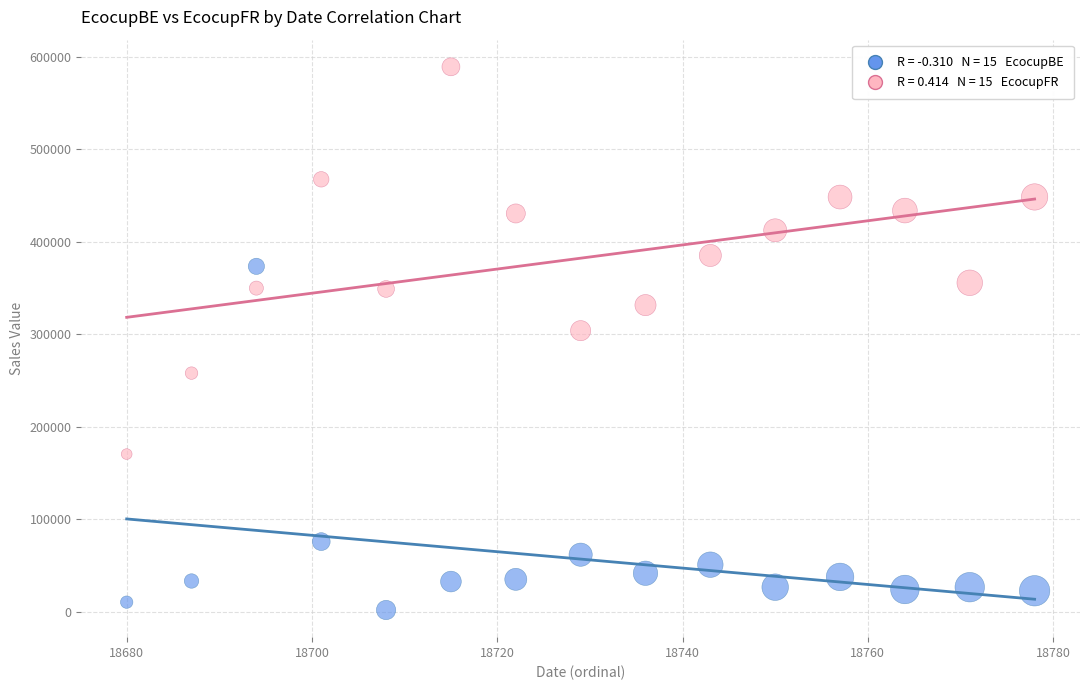

Across all series, what Y value is closest to 295422?

303791.0